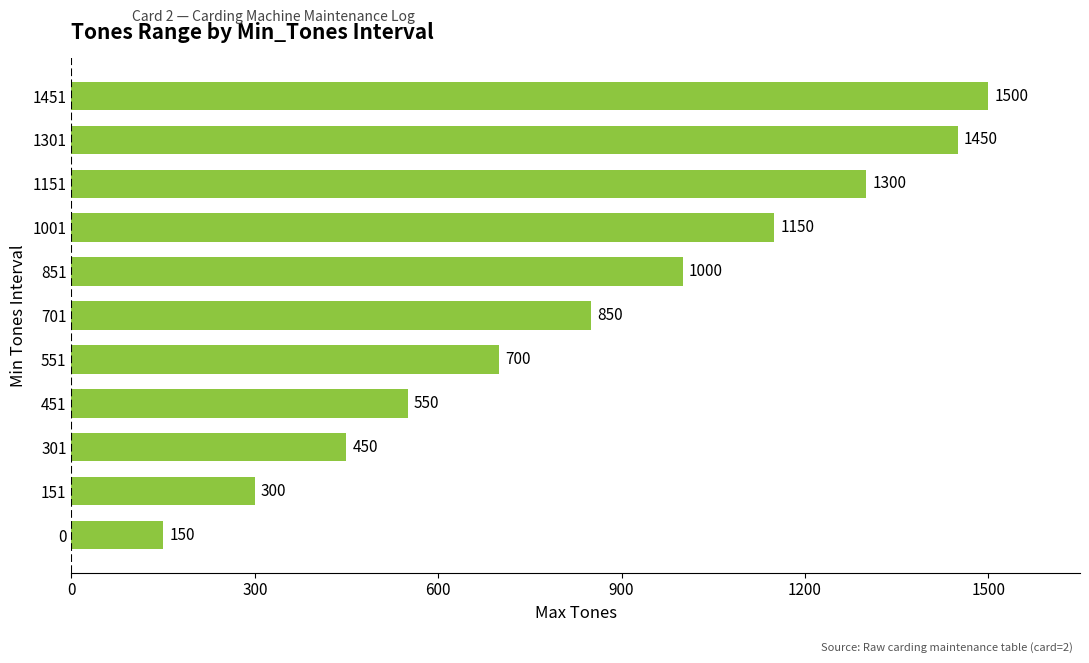

How many data points are less than 850?

5